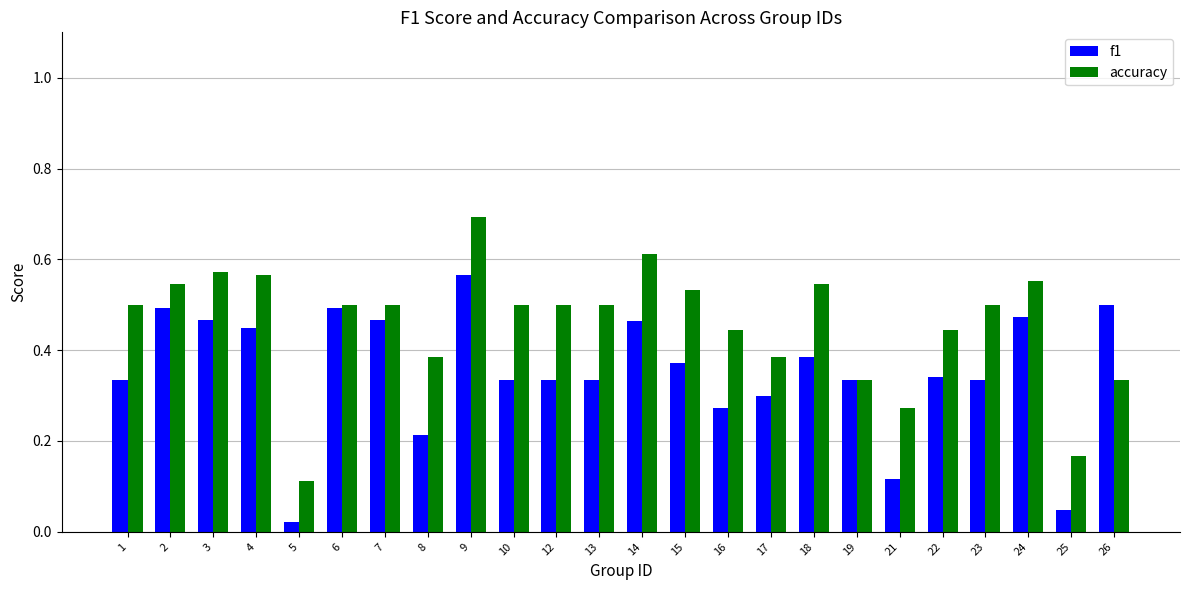

At 9, list the series in order from smallest to largest.

f1, accuracy